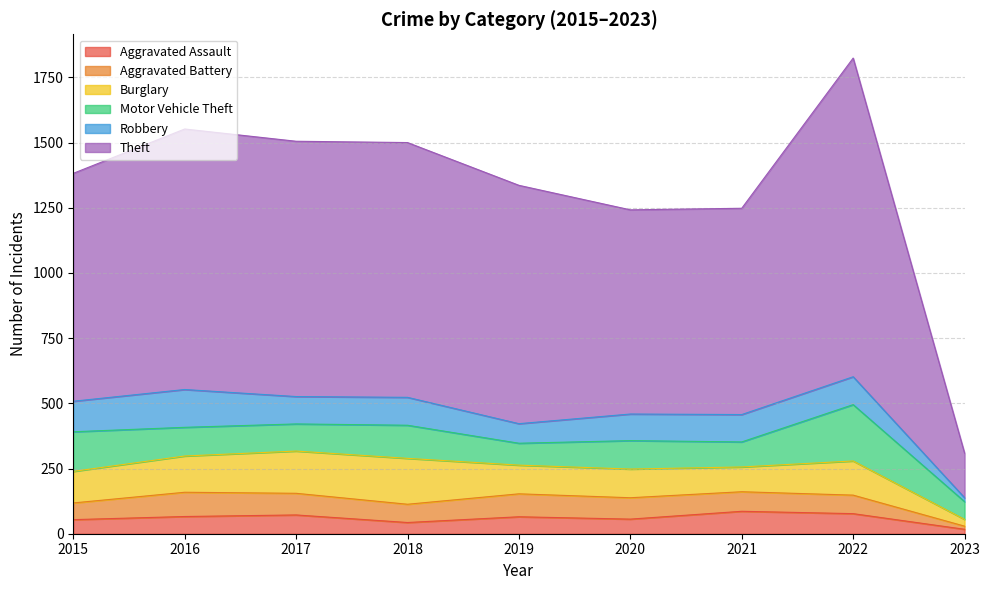

At how many categories does at least one series exceed 49?

9